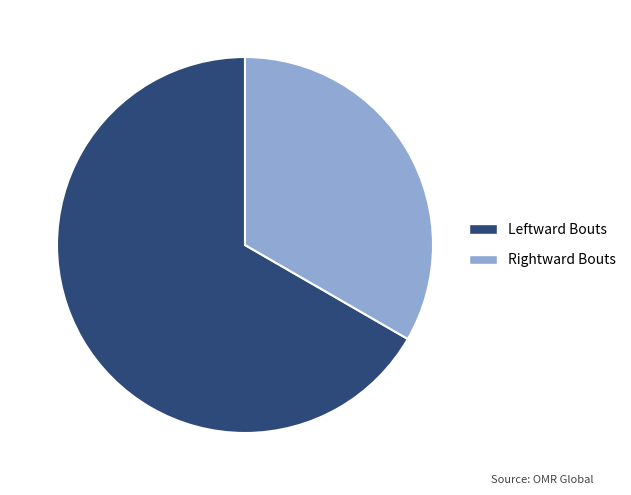

Combined, do Leftward Bouts and Rightward Bouts account for over 50%?

Yes